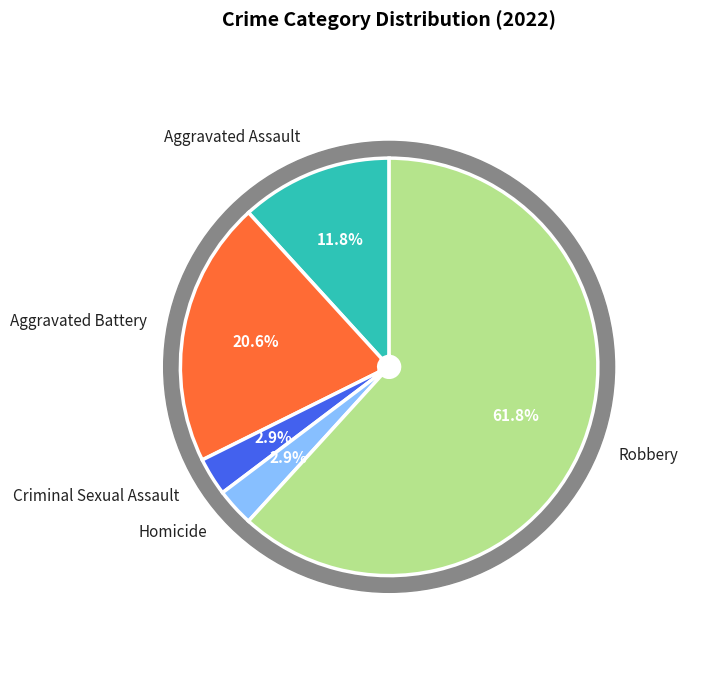

What is the ratio of the value at Criminal Sexual Assault to the value at Aggravated Battery?

0.1